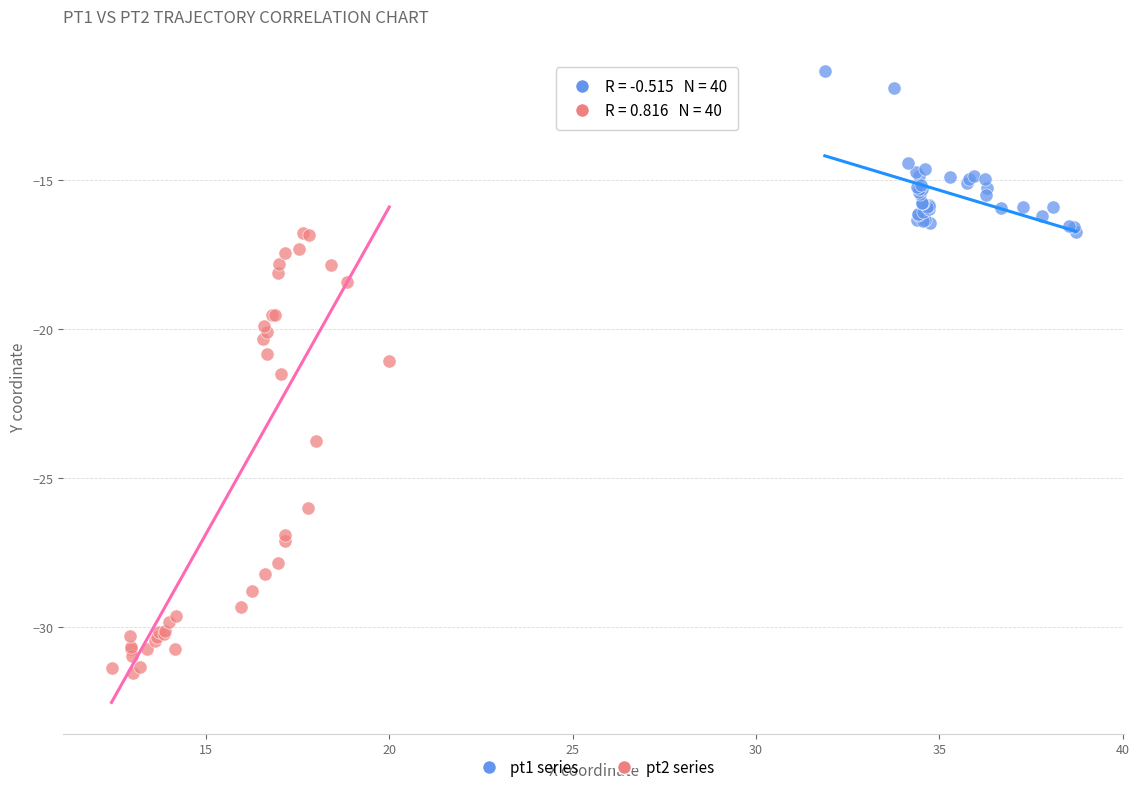

Which series reaches the maximum Y coordinate?

pt1 series